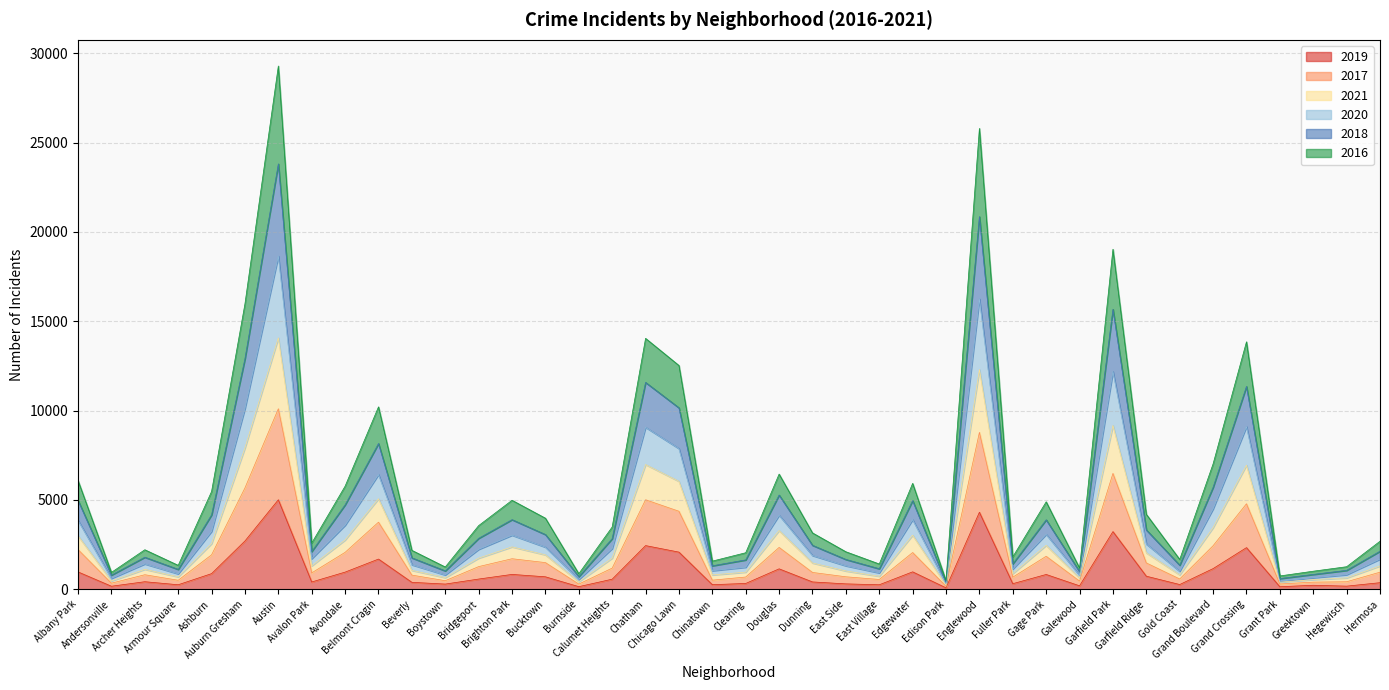

True or false: 2018 and 2020 cross at least once.

False